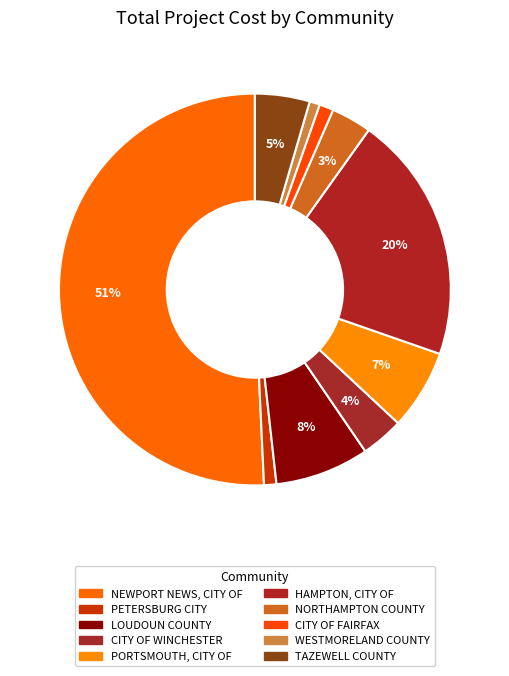

How many slices are in this pie chart?

10